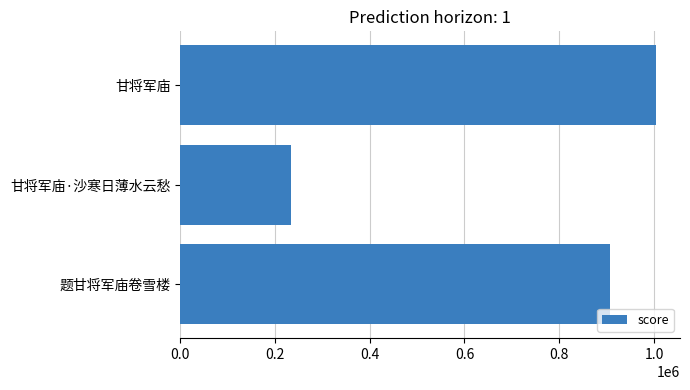

How many values are between 234207 and 1004601?

3